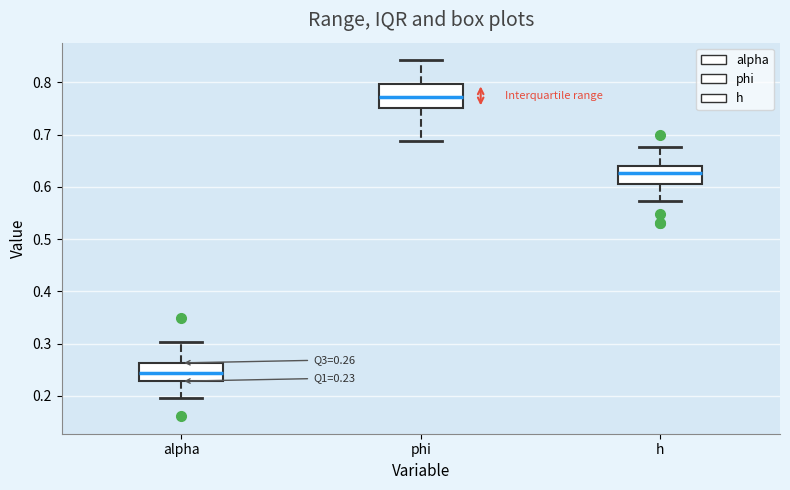

Which box has the lowest median line?

alpha